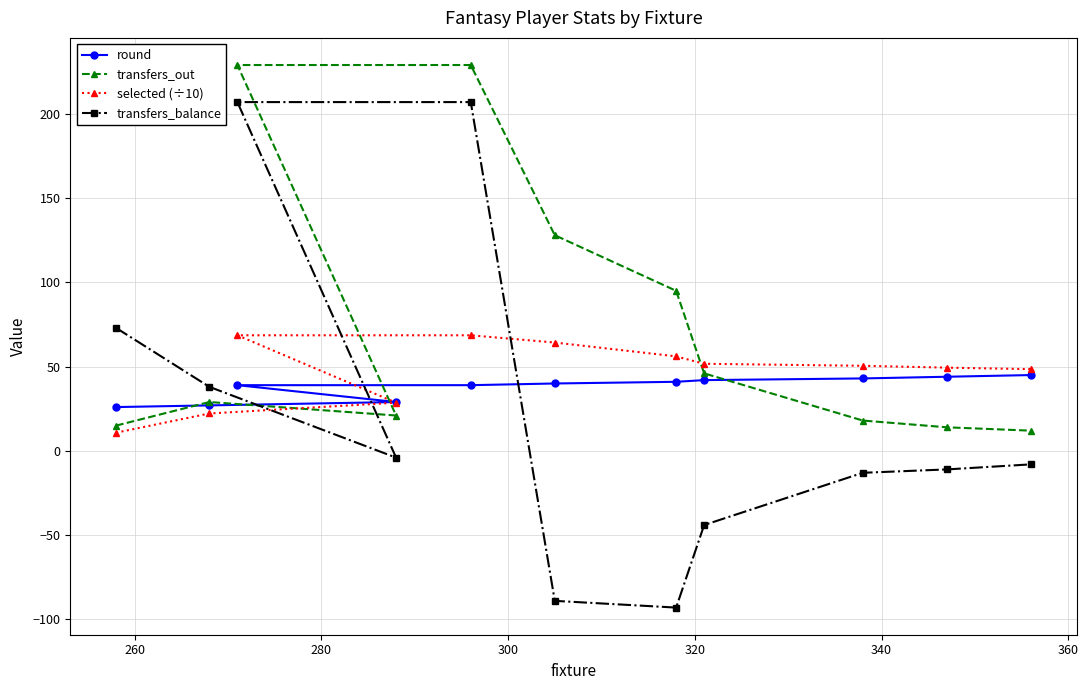

What is the value of the transfers_balance point at the 1st from the left?

73.0